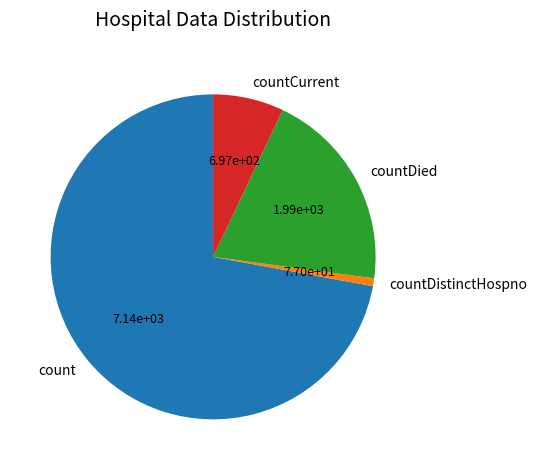

Is it true that count is 72% of the pie?

True